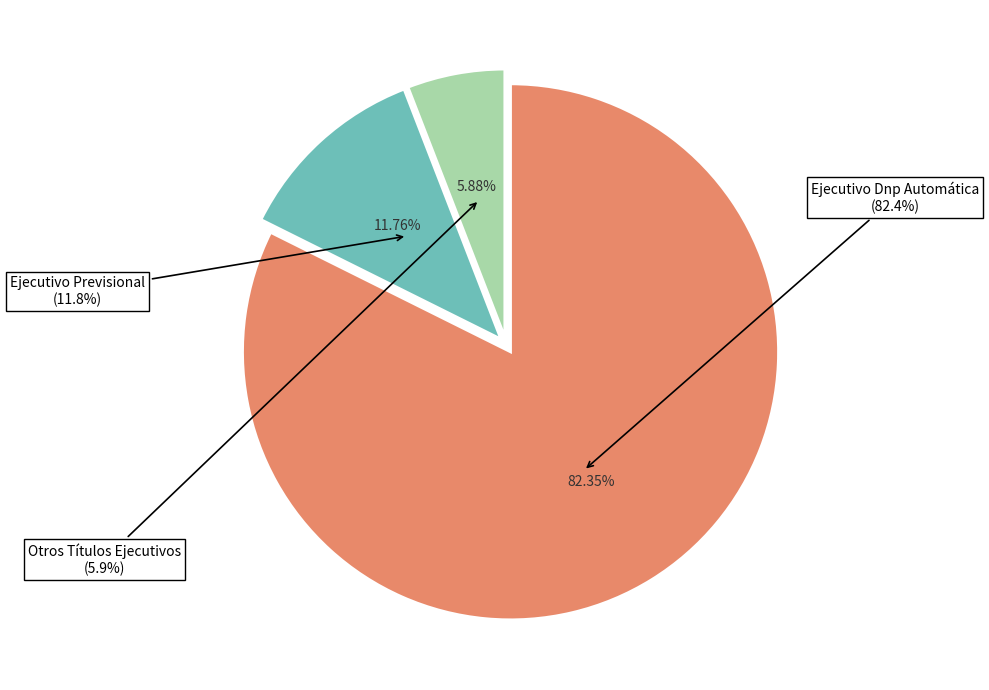

Which has a higher value, Ejecutivo Dnp Automática or Otros Títulos Ejecutivos?

Ejecutivo Dnp Automática